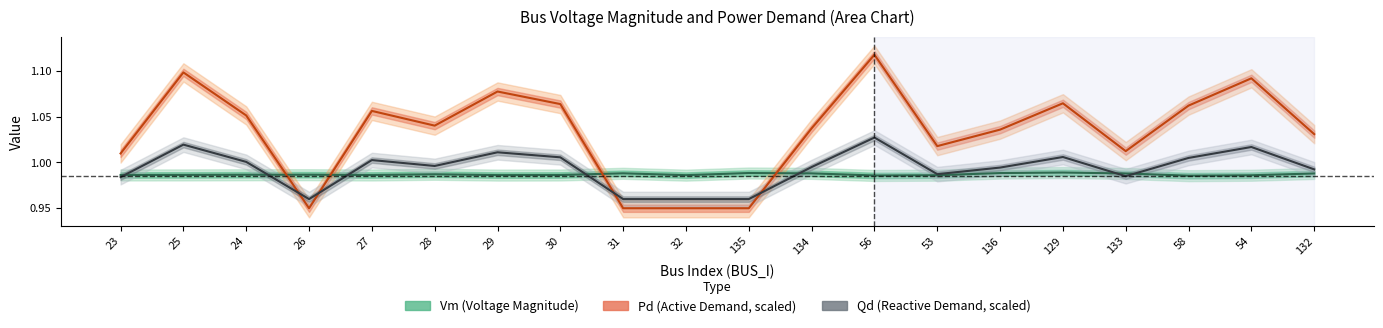

Rank the categories by Vm (Voltage Magnitude) value from lowest to highest.

58, 56, 54, 53, 32, 29, 30, 27, 23, 25, 24, 26, 28, 132, 133, 134, 31, 136, 135, 129